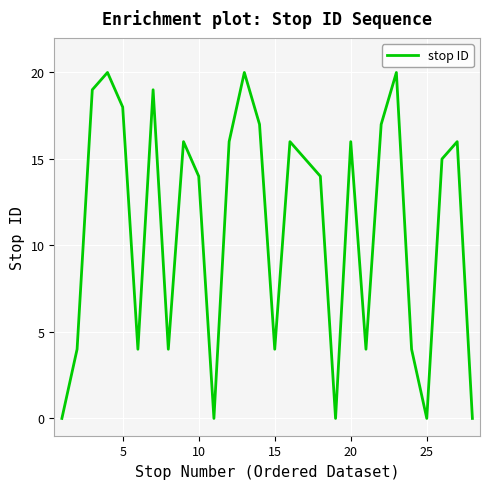

What is the greatest value displayed?

20